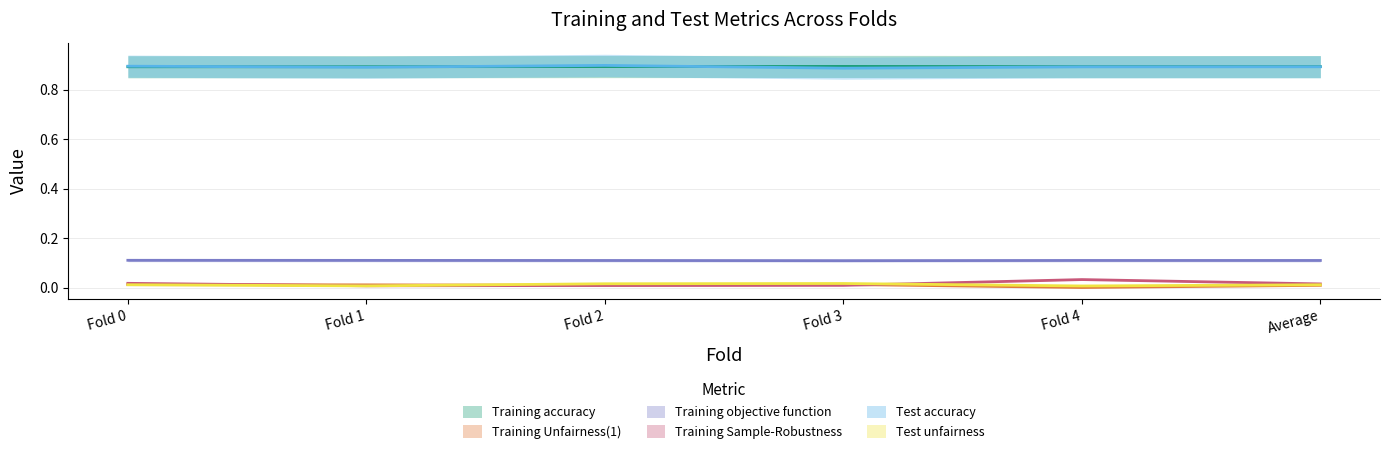

The value of Test unfairness at Fold 3 is 0.0. True or false?

False